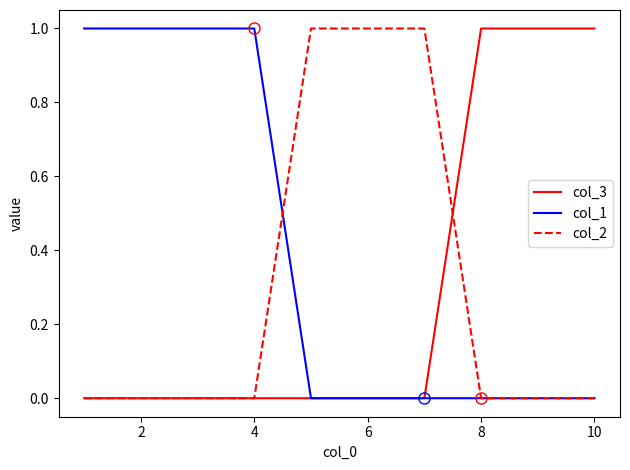

Which series has the largest total across all categories?

col_1